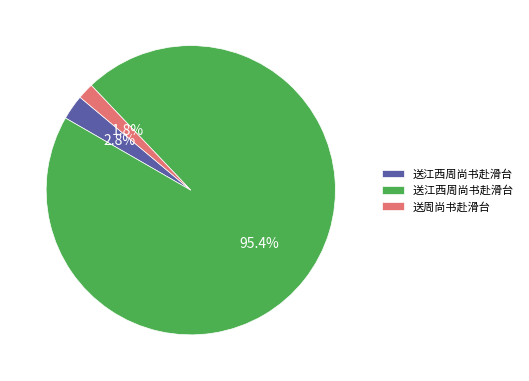

Is there any slice that represents more than half of the pie?

Yes